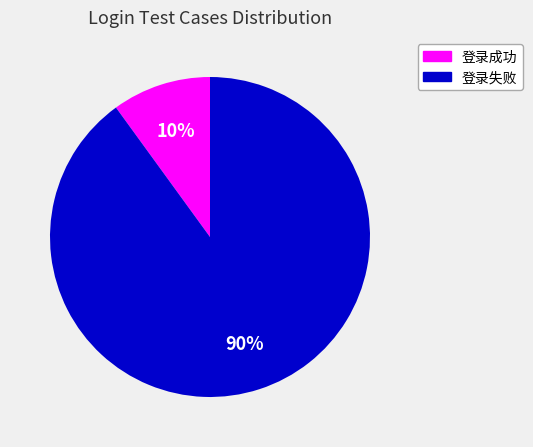

Count the number of slices in the pie.

2